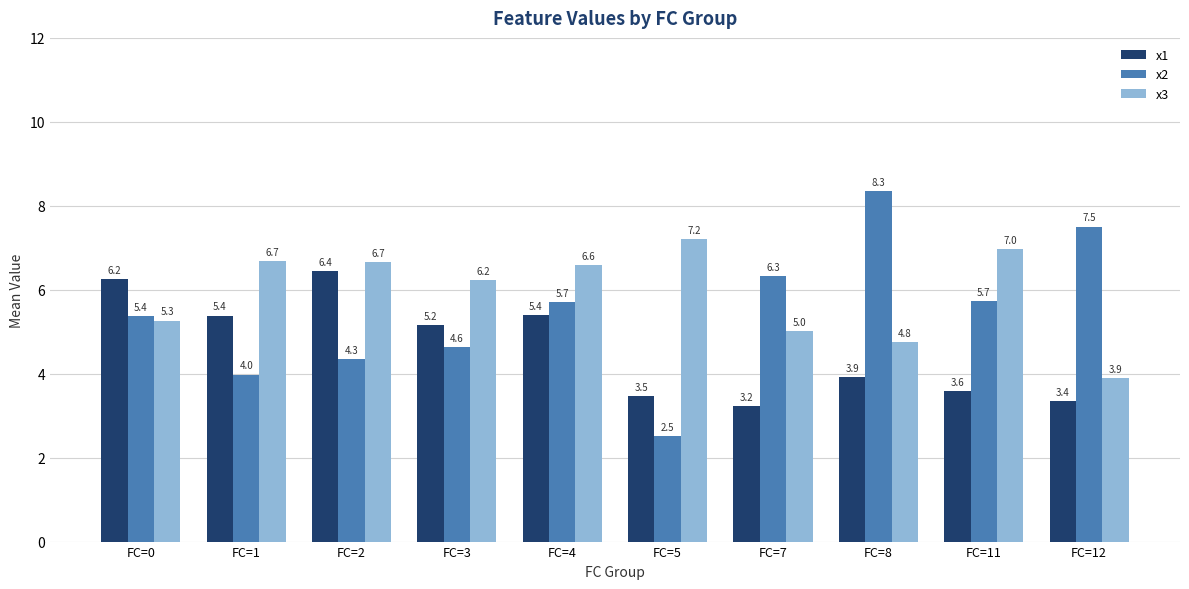

What is the difference between the x2 values at FC=2 and FC=7?

2.0